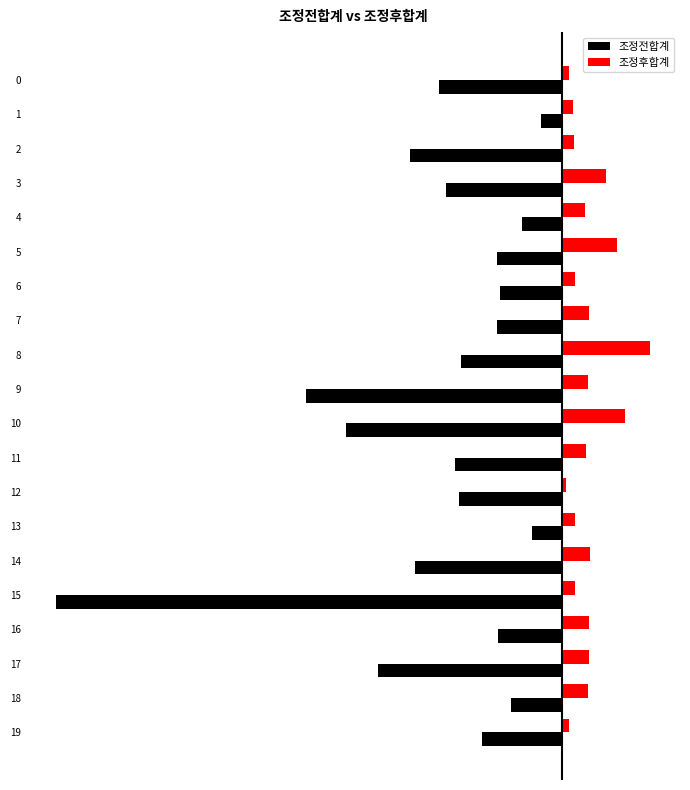

What are all the series names shown in the legend?

조정전합계, 조정후합계